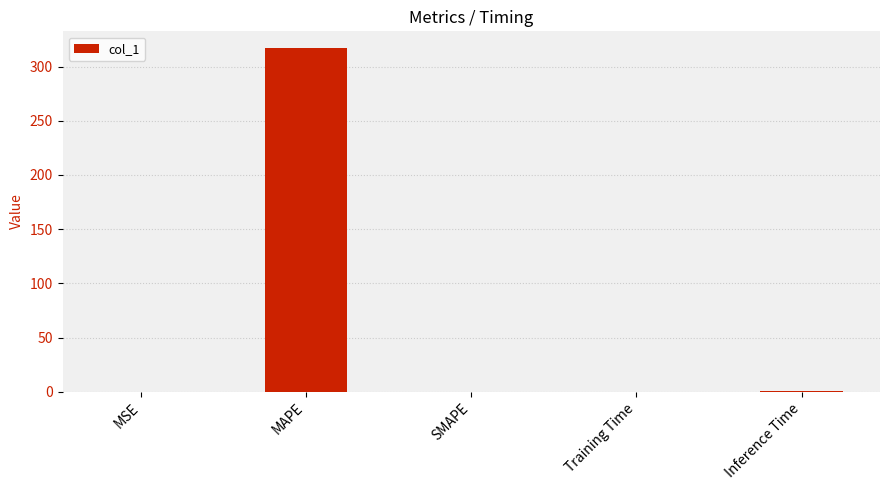

How many data points does each series have?

5